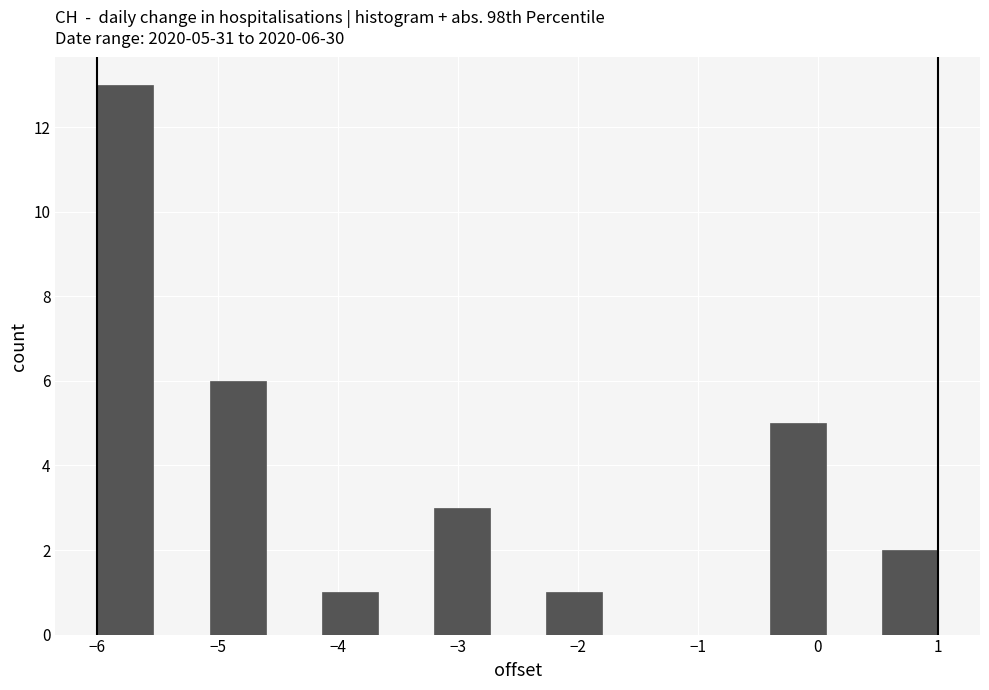

Over which range of the x-axis is the bar tallest?

-6.0 to -5.5